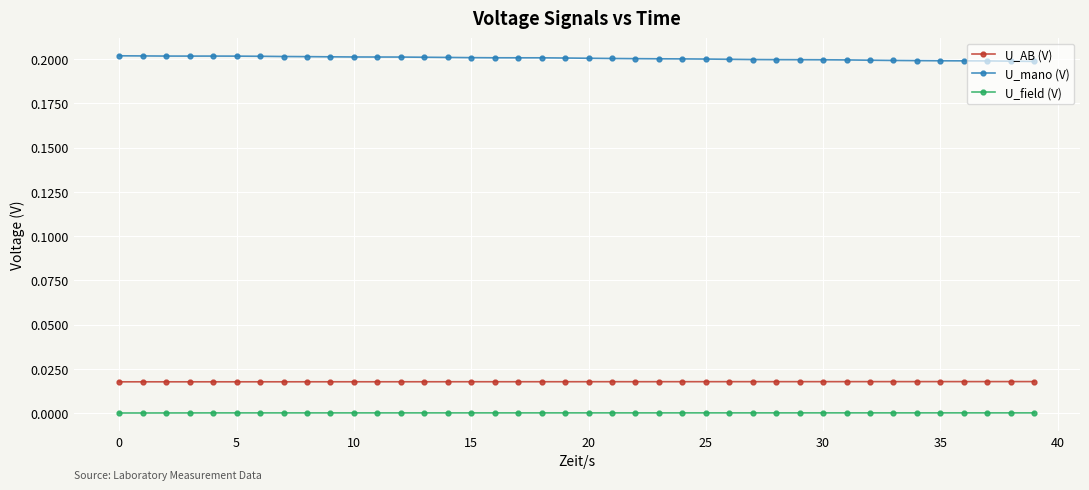

Rank the series by their maximum value, from highest to lowest.

U_mano (V), U_AB (V), U_field (V)